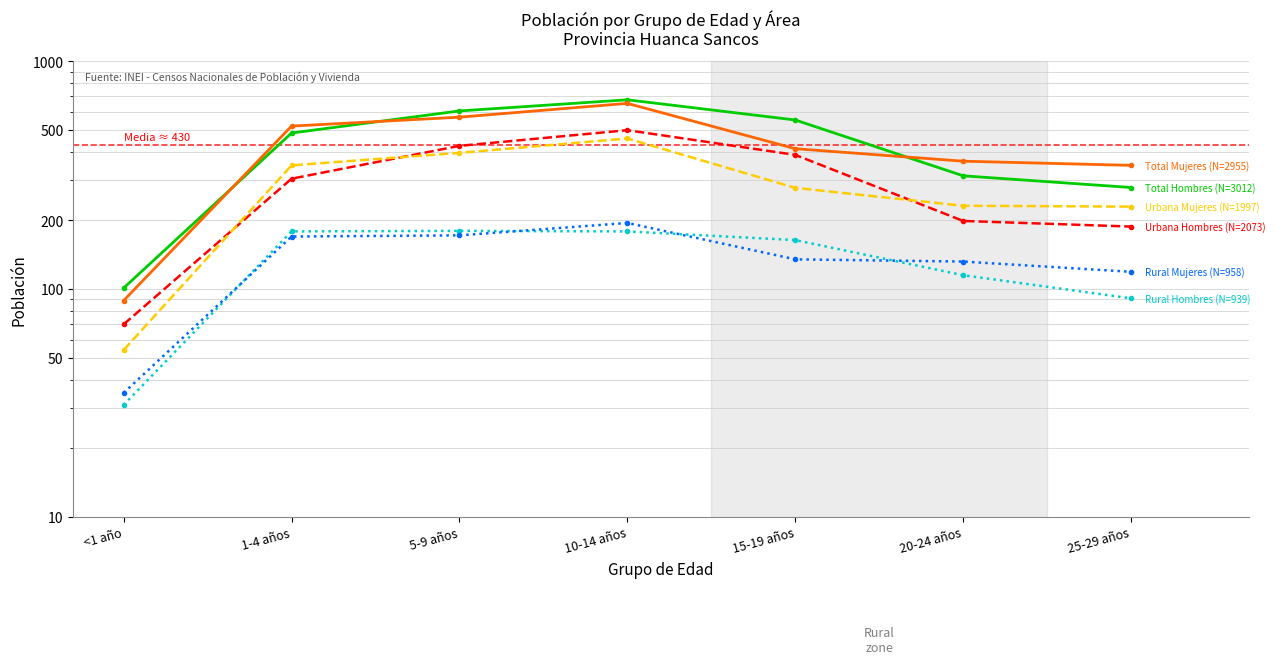

Read the Urbana Hombres value at <1 año, to the nearest 5.

70